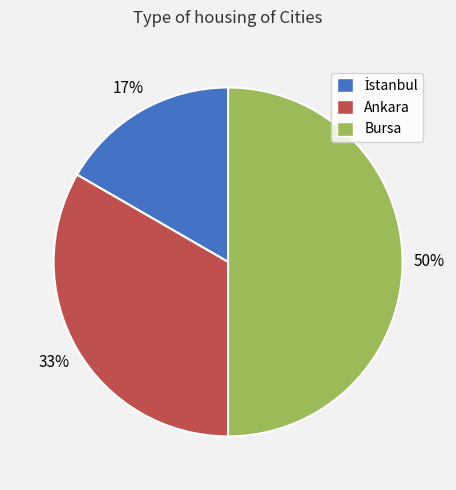

Which has a higher value, Ankara or Bursa?

Bursa